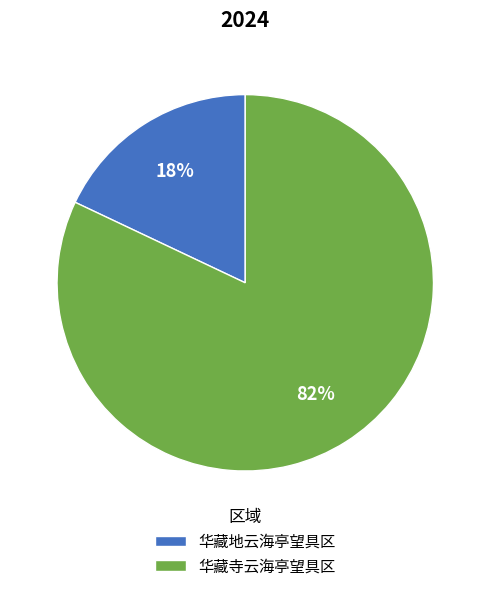

Combined, do 华藏寺云海亭望具区 and 华藏地云海亭望具区 account for over 50%?

Yes